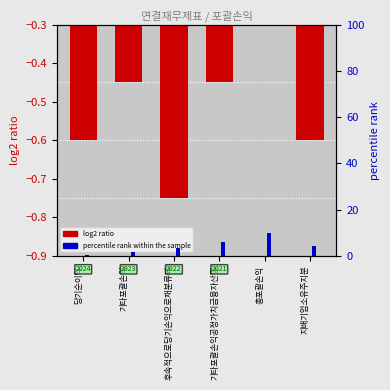

The value of percentile rank within the sample at 당기순이익 is 0.1. True or false?

False